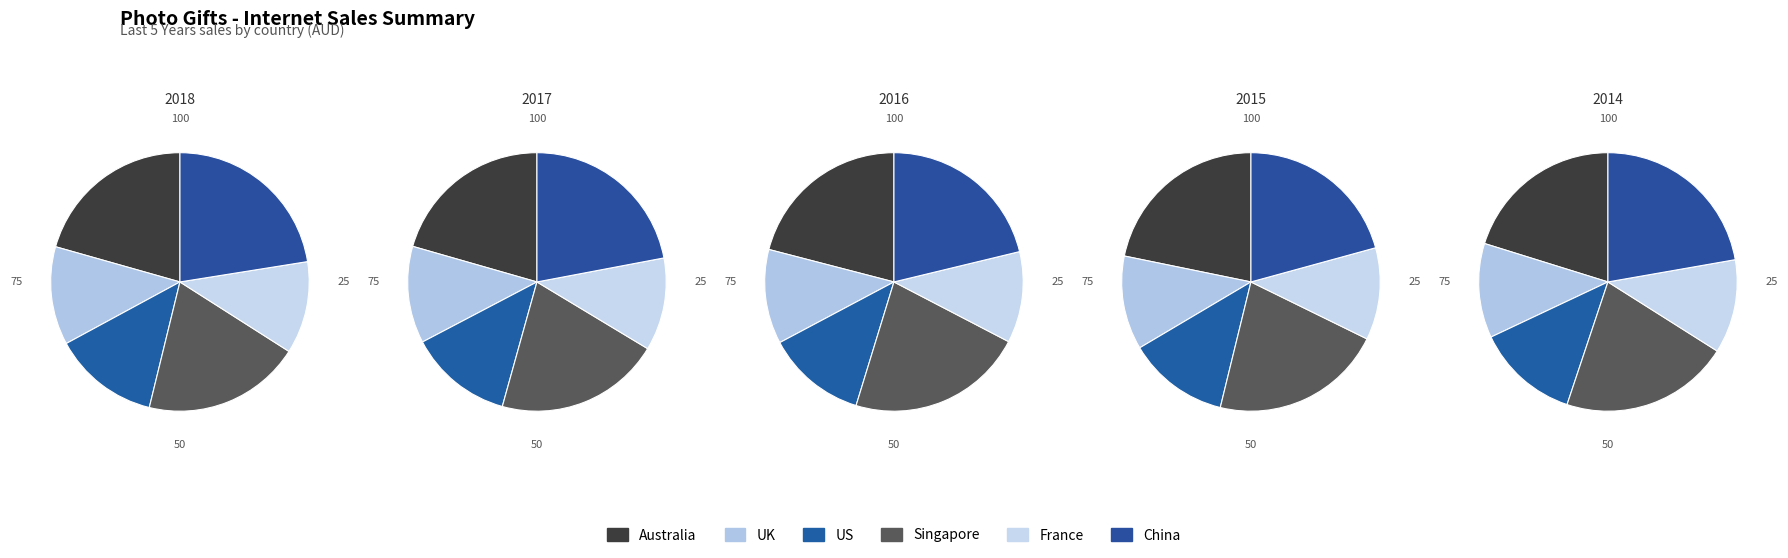

Does 2018 account for over 50% of the chart?

No